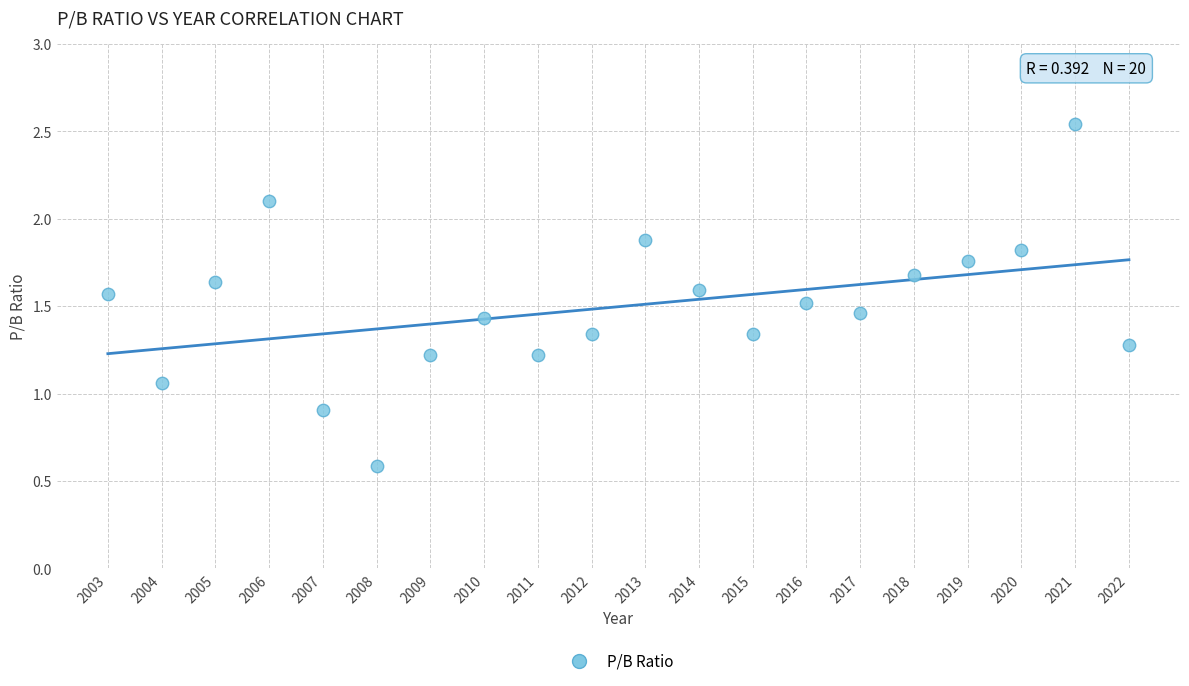

What is the range of X values (max minus min)?

19.0